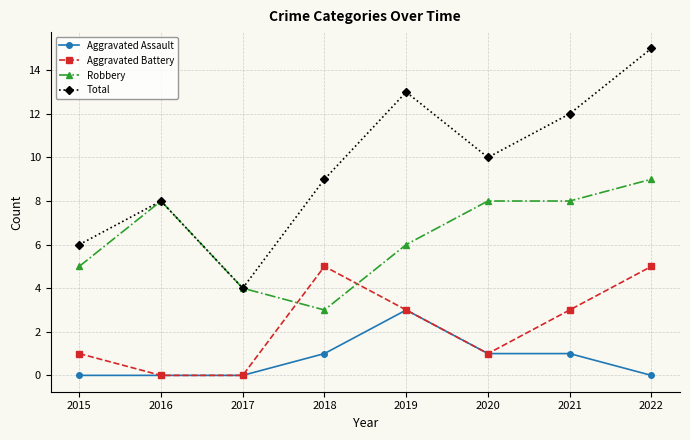

Is it true that Aggravated Battery equals 5 at 2022?

True